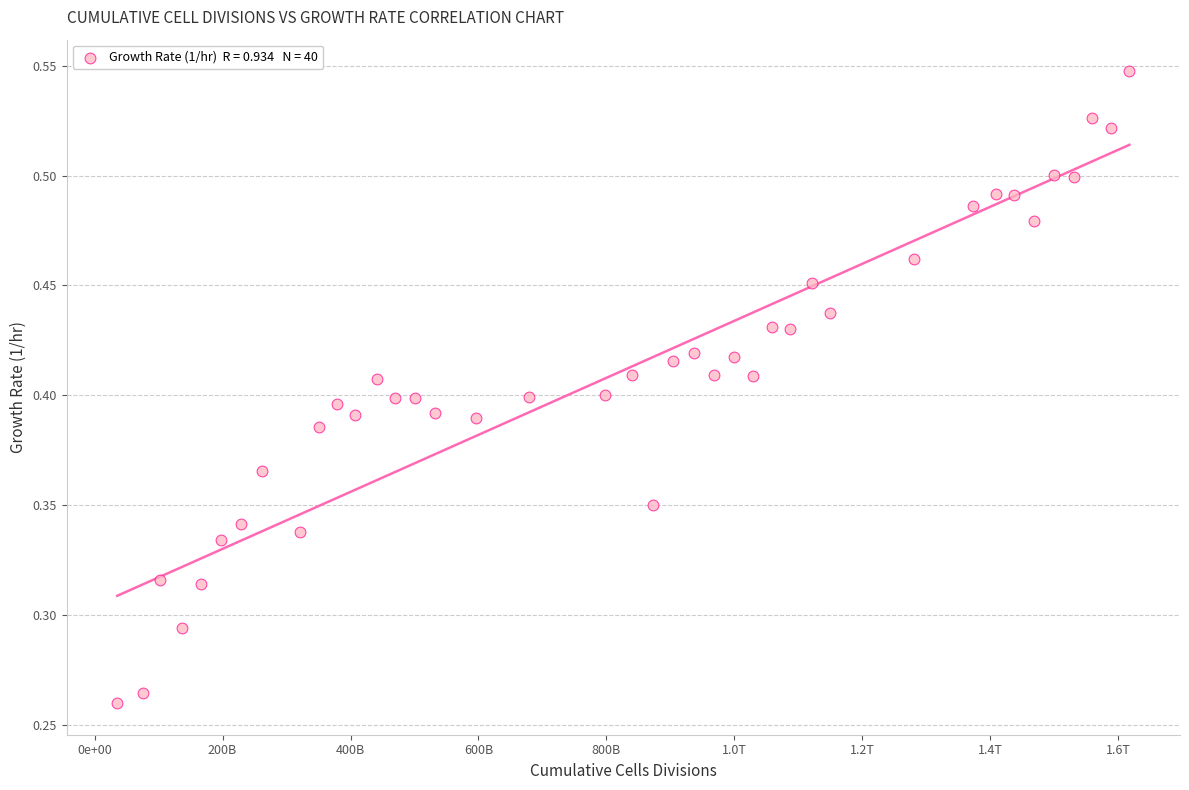

What is the range of X values (max minus min)?

1582130990352.8